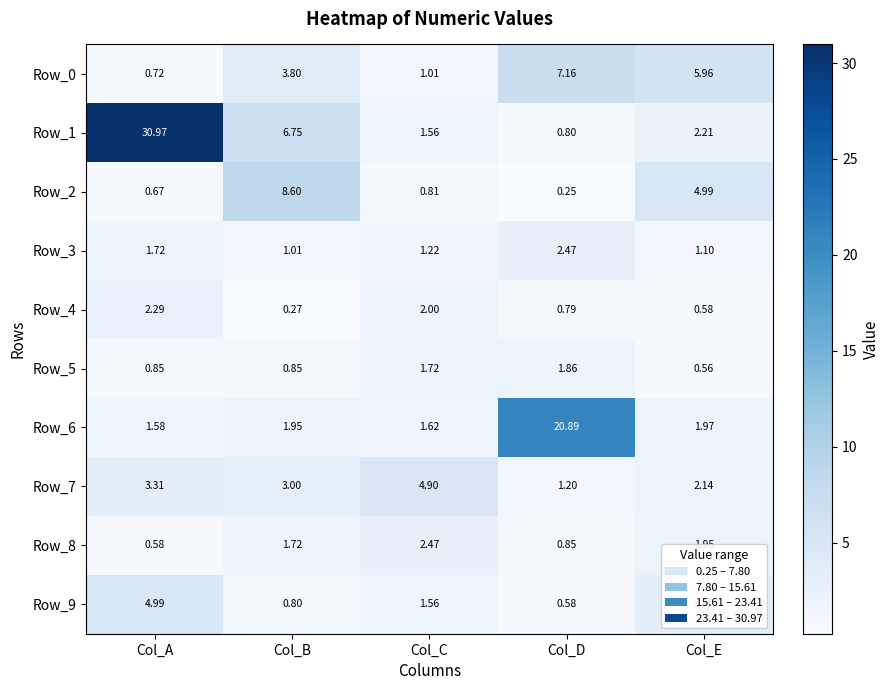

At which category is the sum across all series the highest?

Col_A